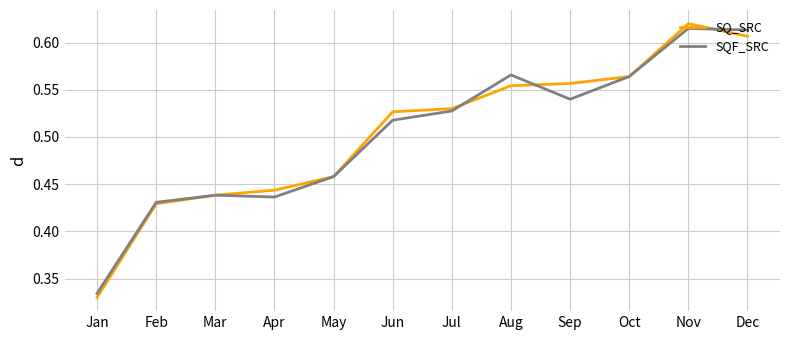

Is it true that SQF_SRC equals 0.1 at May?

False